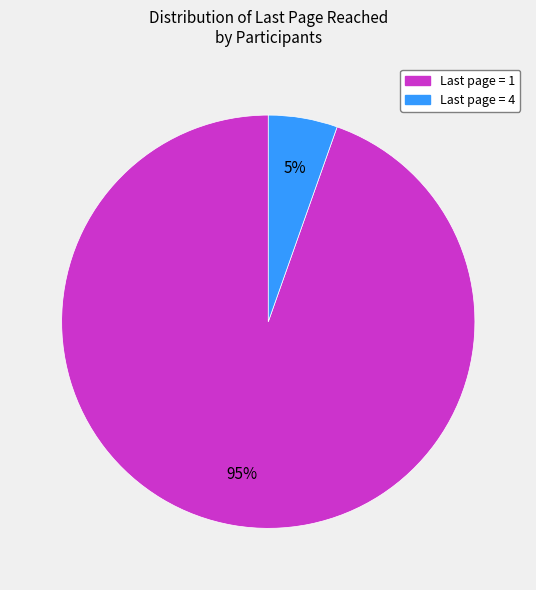

Is there any slice that represents more than half of the pie?

Yes